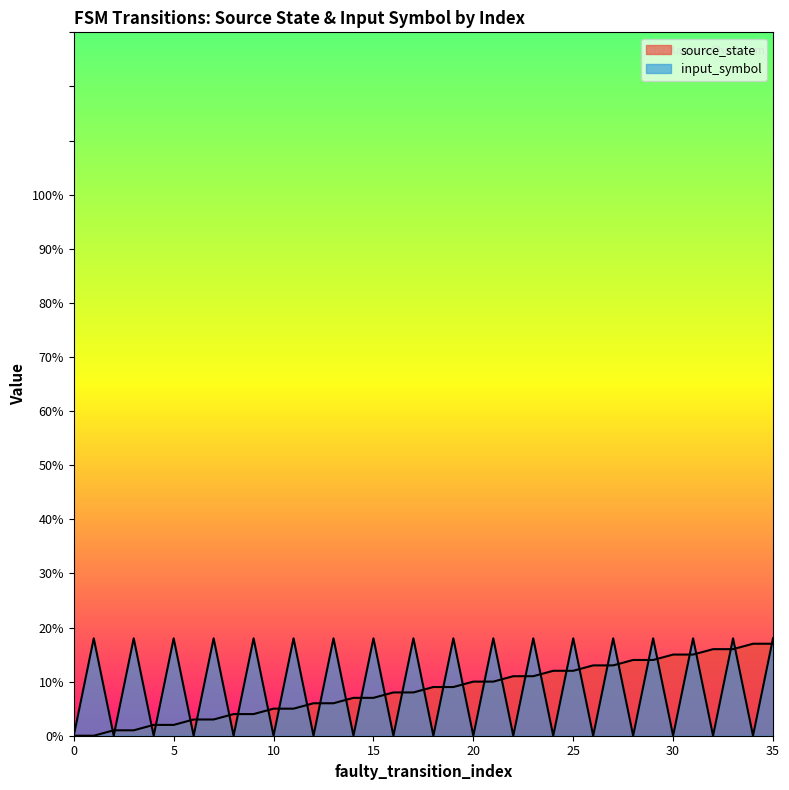

How many intersections are there between input_symbol_numeric and source_state?

34